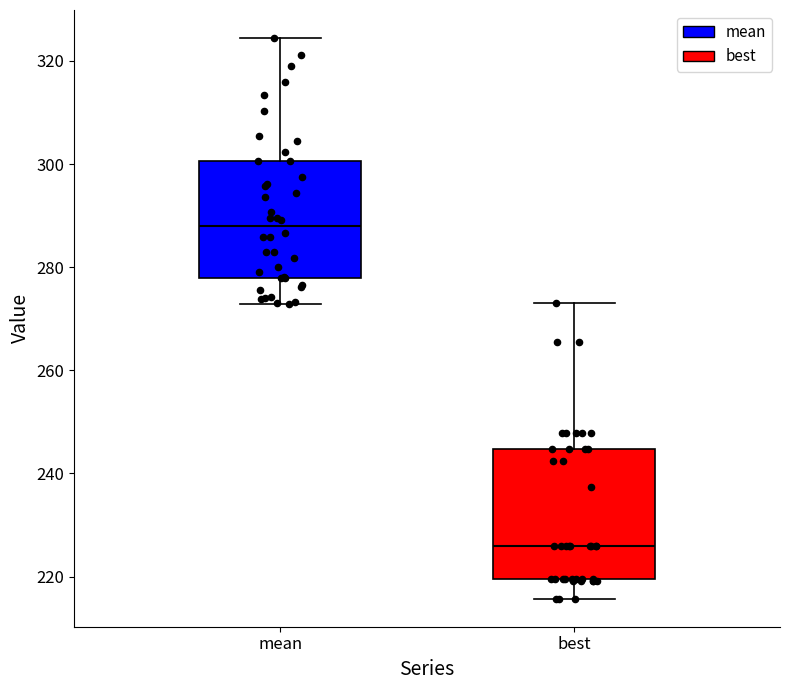

Reading left to right, read every box against the y-axis: the position of its median line, the range the box covers, and the ends of its whiskers. The values are not printed on the chart, so give them approximately, as read against the axis.

mean: median 288, box 278 to 300, whiskers 272 to 324
best: median 226, box 220 to 244, whiskers 216 to 274